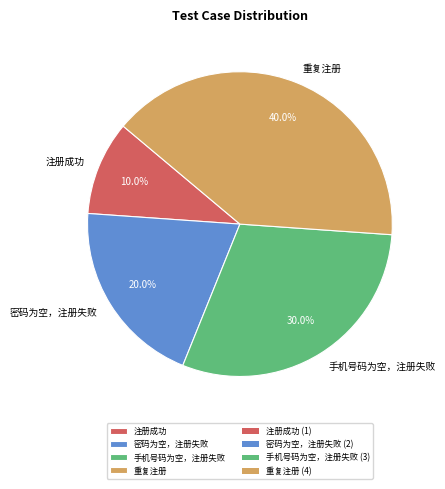

What percentage is the 重复注册 slice, to the nearest percent?

40%